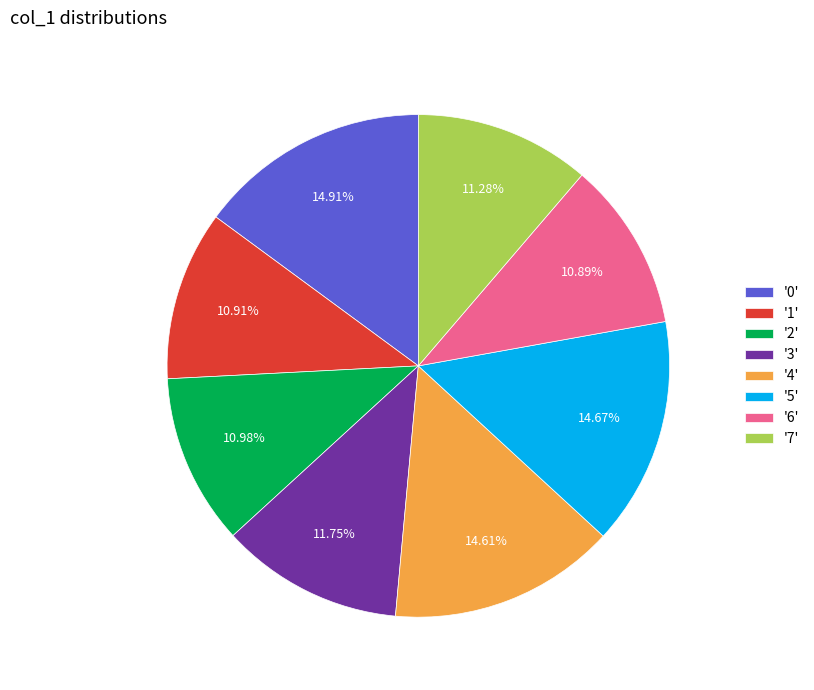

Does '0' account for over 50% of the chart?

No